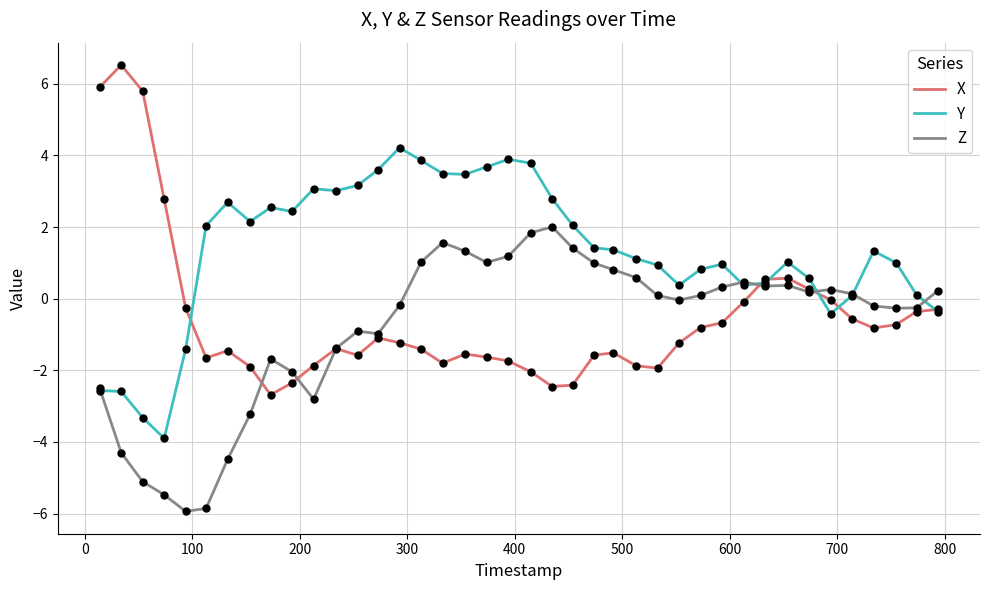

What are all the series names shown in the legend?

X, Y, Z